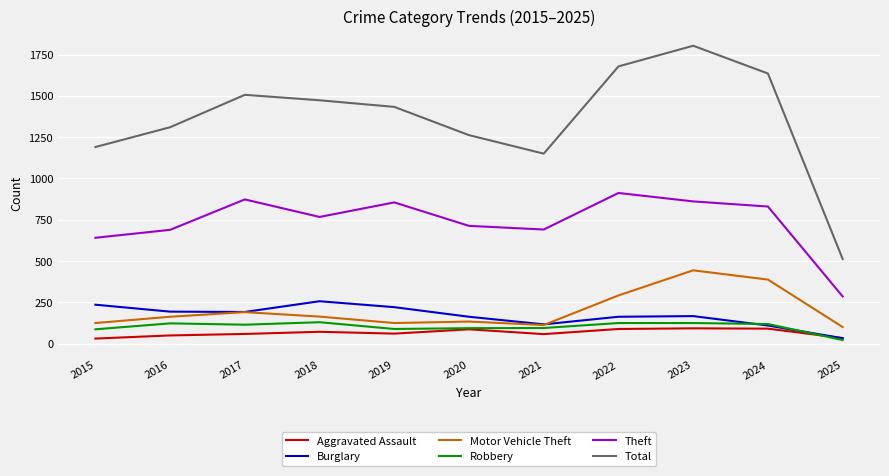

True or false: Robbery has a value of 125 at 2023.

True